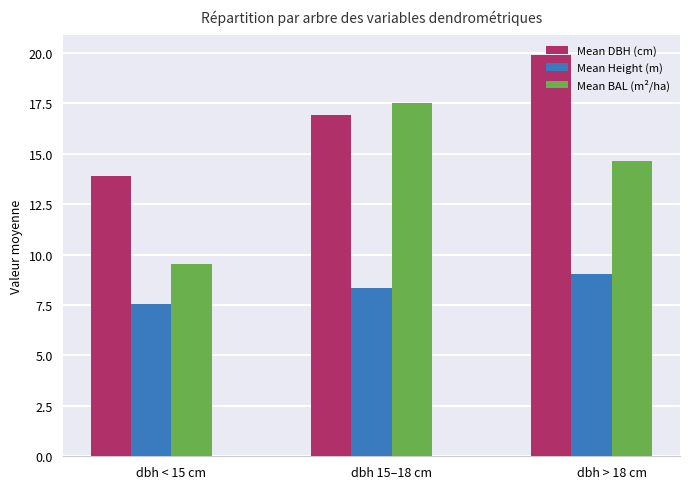

What is the difference between the maximum and second lowest values in the Mean Height (m) series?

0.7